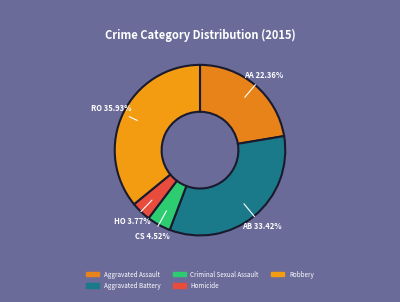

Do Robbery and Aggravated Battery together represent more than half of the pie?

Yes